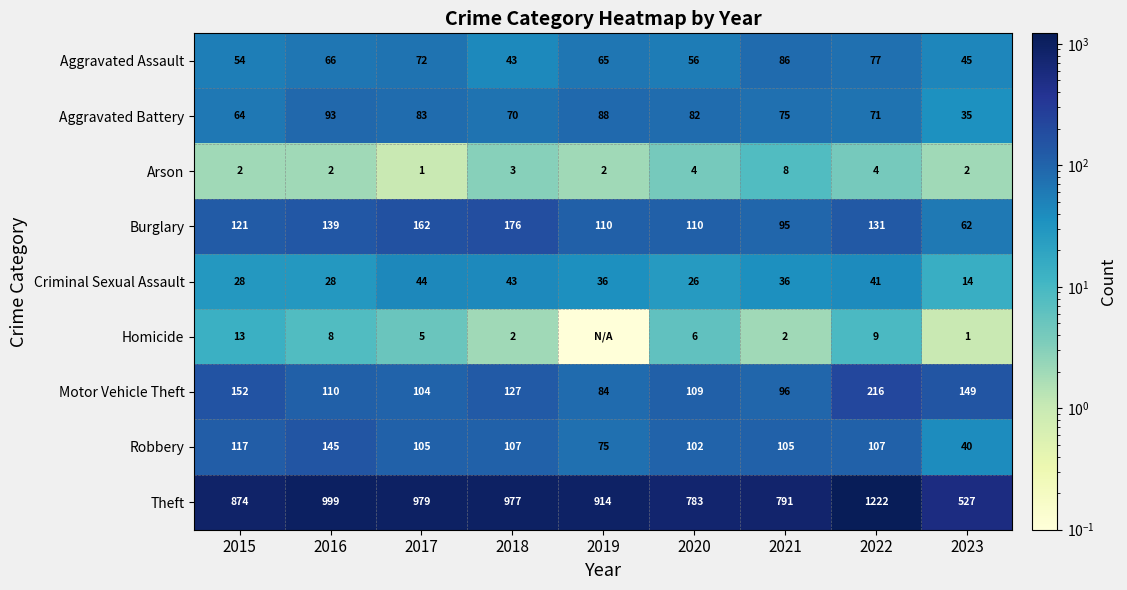

Rank the categories by Motor Vehicle Theft value from highest to lowest.

2022, 2015, 2023, 2018, 2016, 2020, 2017, 2021, 2019